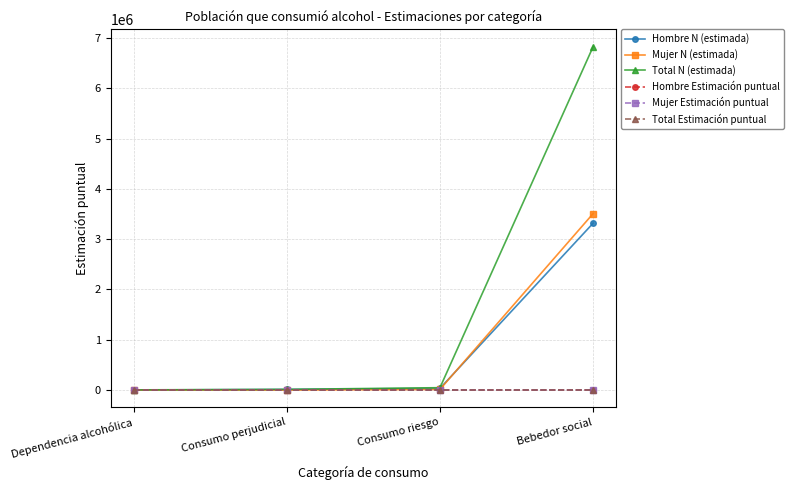

Which series has the largest range (max minus min)?

Total N (estimada)